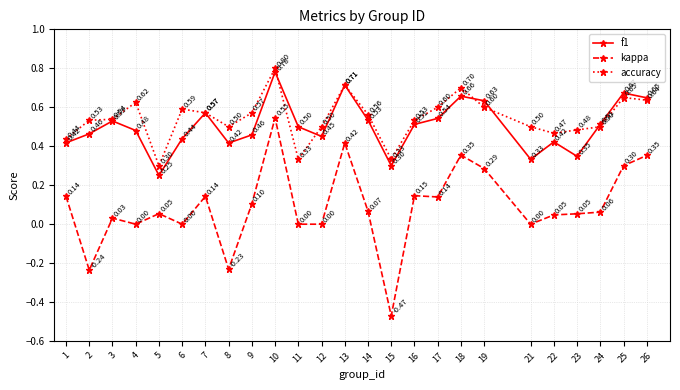

Which series has the widest spread of values?

kappa